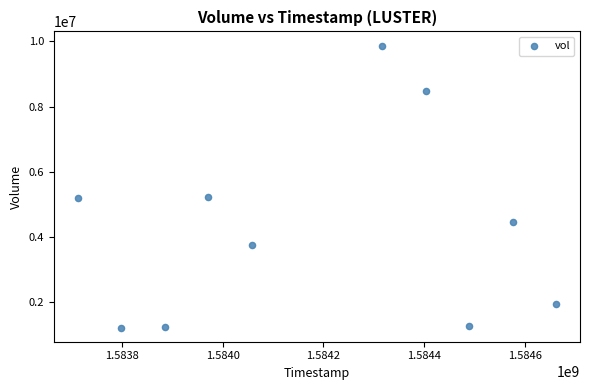

What is the average X value?

1584187200